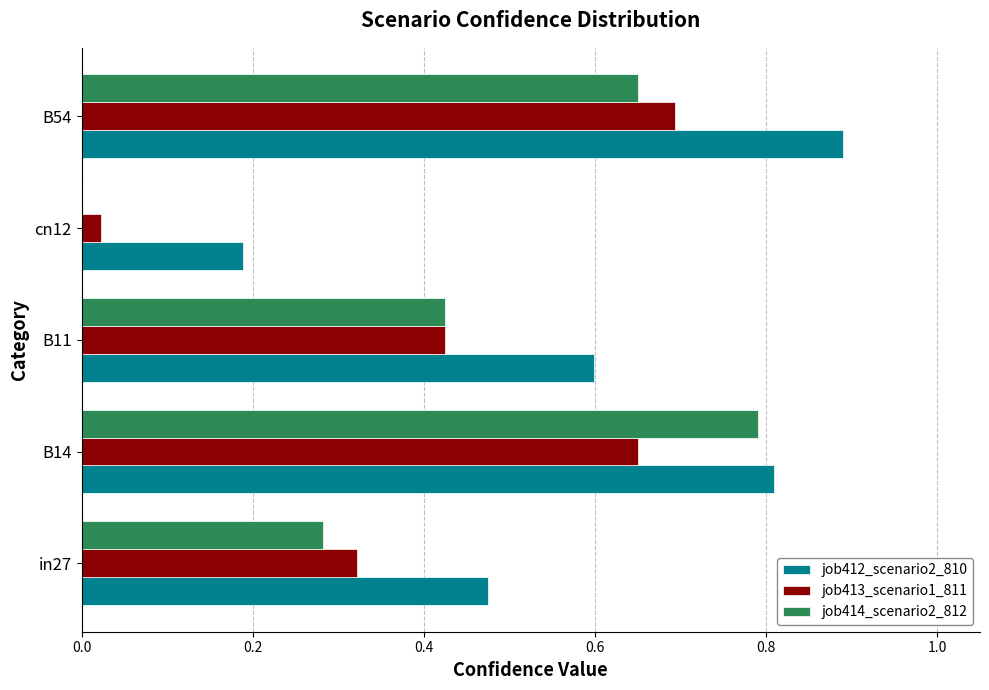

The job412_scenario2_810 series shows 0.8 at B14. True or false?

True